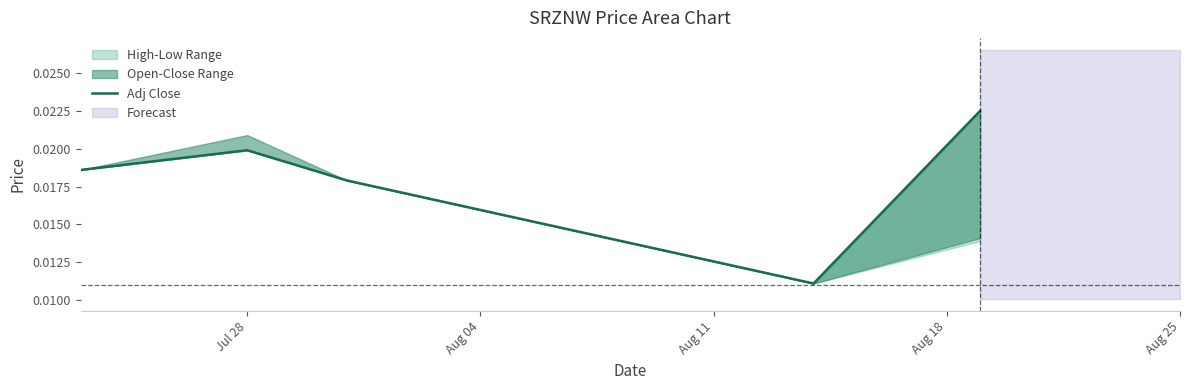

Is this an area chart (filled region under the line)?

No